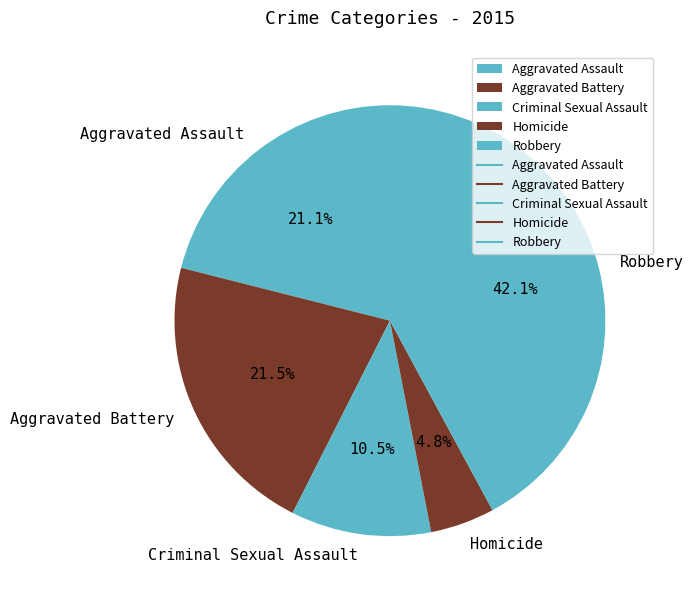

Between Aggravated Battery and Robbery, which is larger?

Robbery